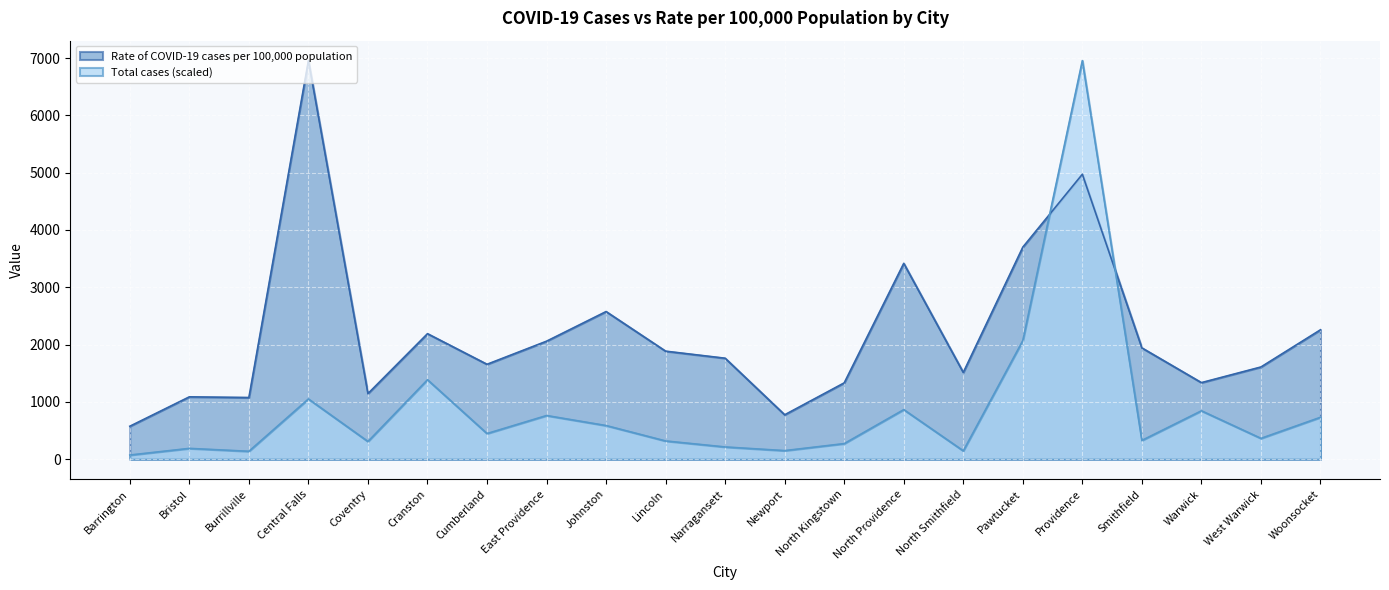

At which label does Rate of COVID-19 cases per 100,000 population reach its peak?

Central Falls